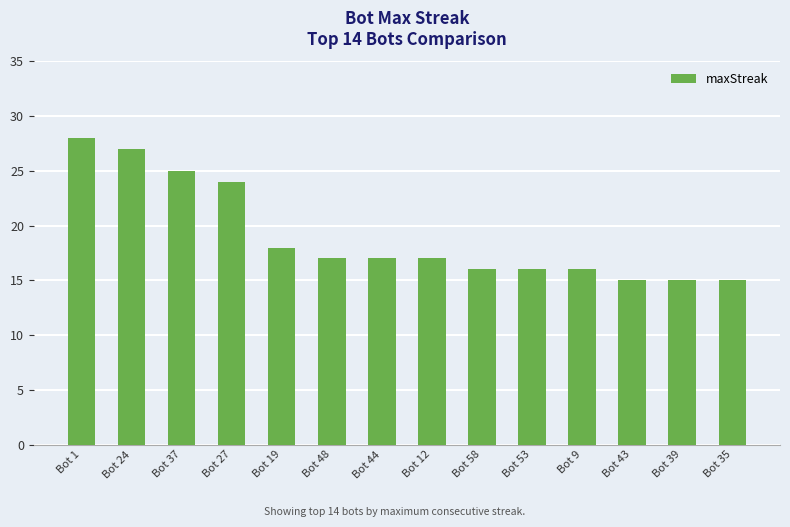

What is the smallest value displayed?

15